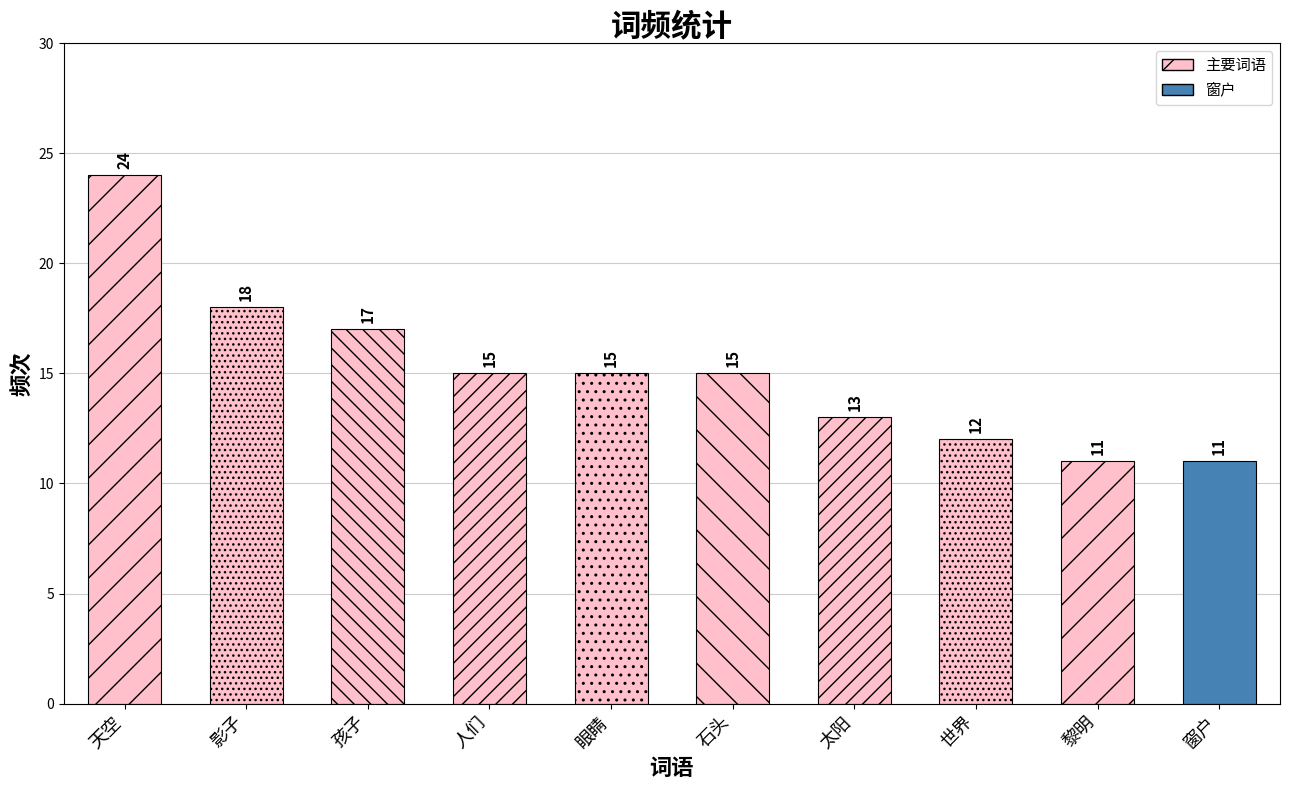

What is the difference between the maximum and minimum values?

13